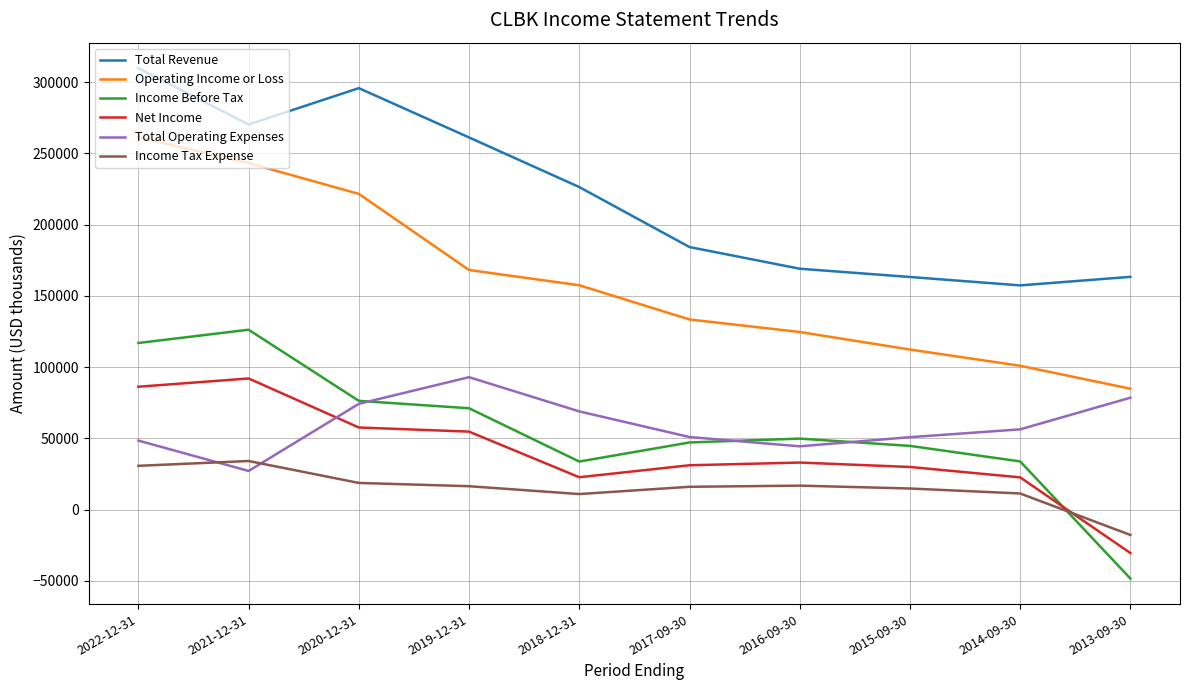

At which category is the sum across all series the highest?

2022-12-31